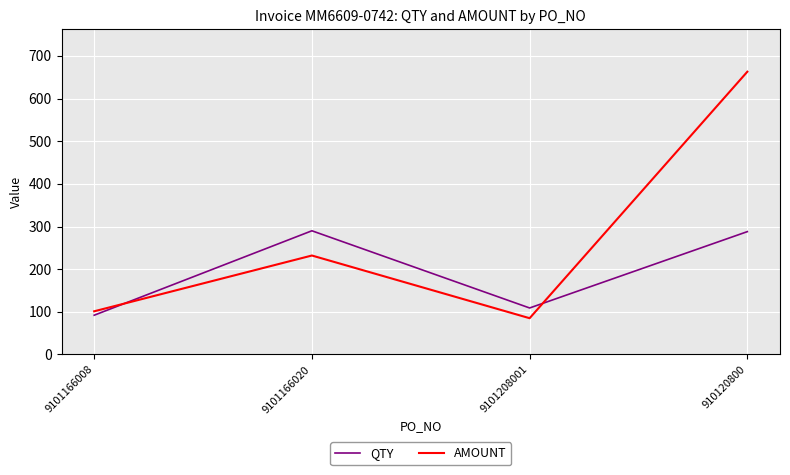

What is the difference between the AMOUNT values at 9101166008 and 9101166020?

130.8